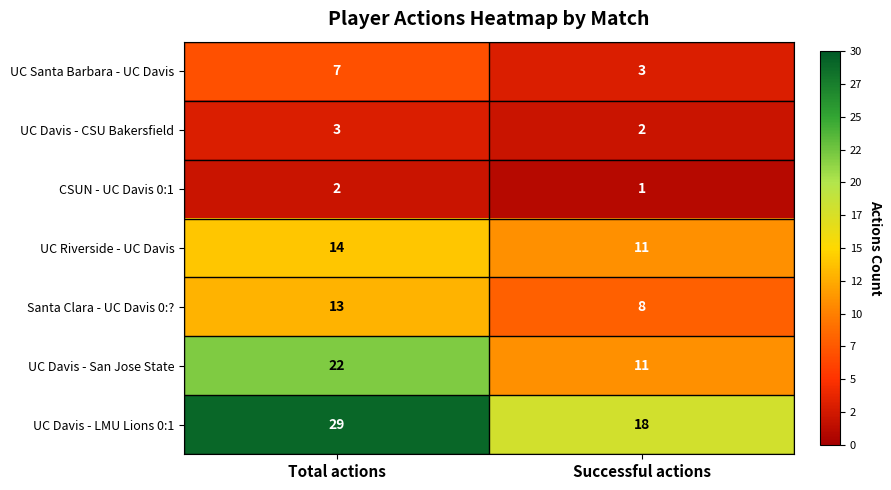

How many data points does each series have?

2